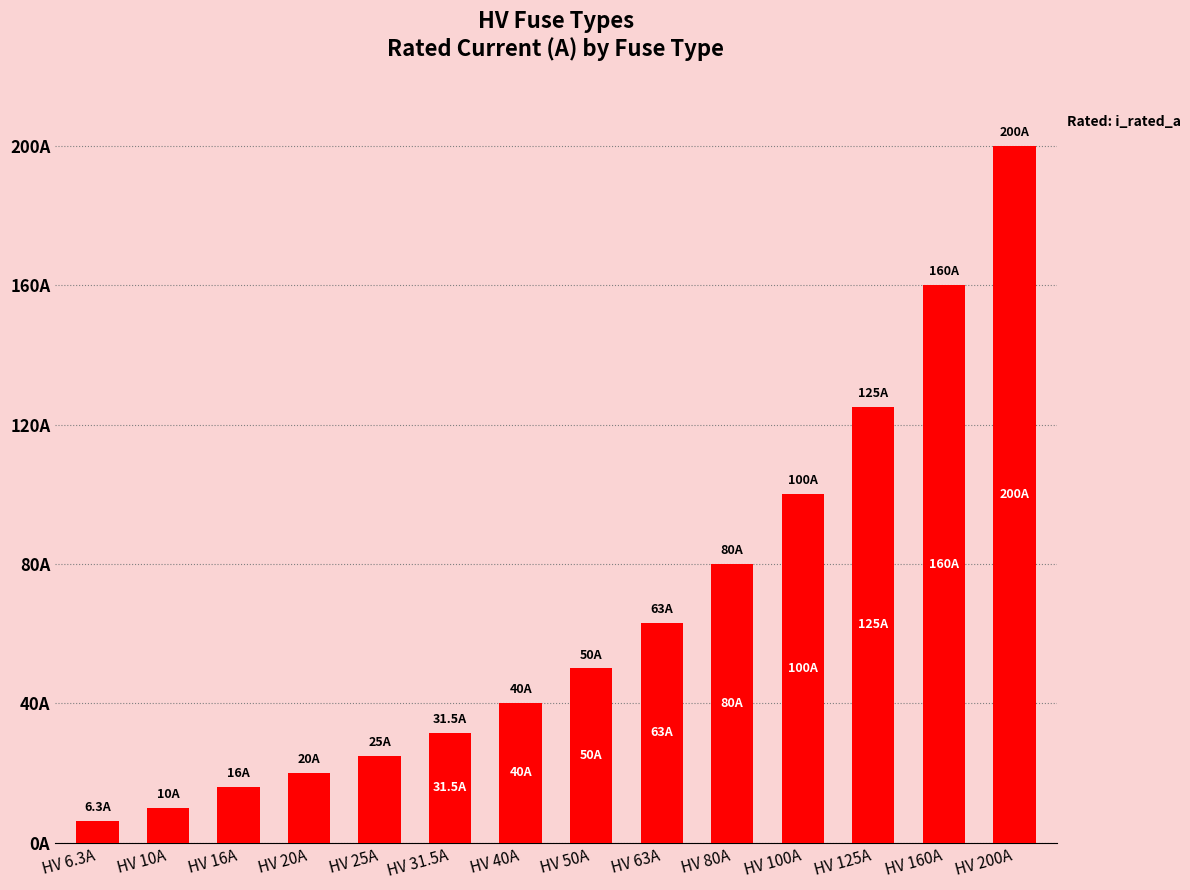

Rank the categories by value from highest to lowest.

HV 200A, HV 160A, HV 125A, HV 100A, HV 80A, HV 63A, HV 50A, HV 40A, HV 31.5A, HV 25A, HV 20A, HV 16A, HV 10A, HV 6.3A